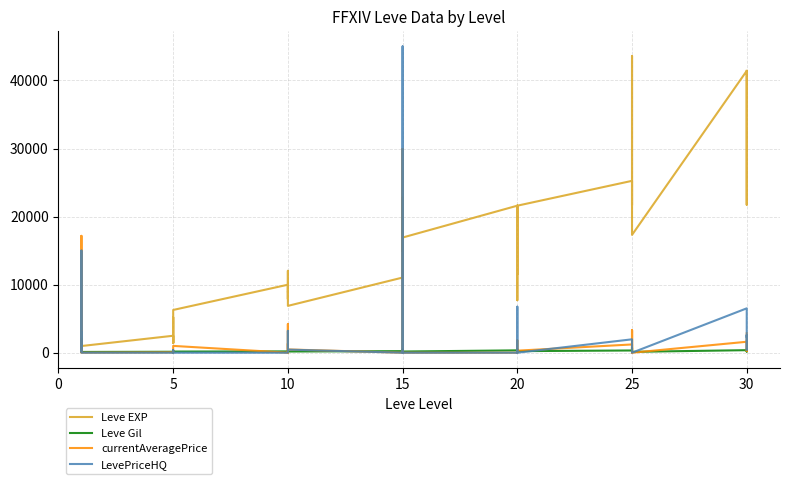

What is the difference between the maximum and minimum values in the LevePriceHQ series?

45000